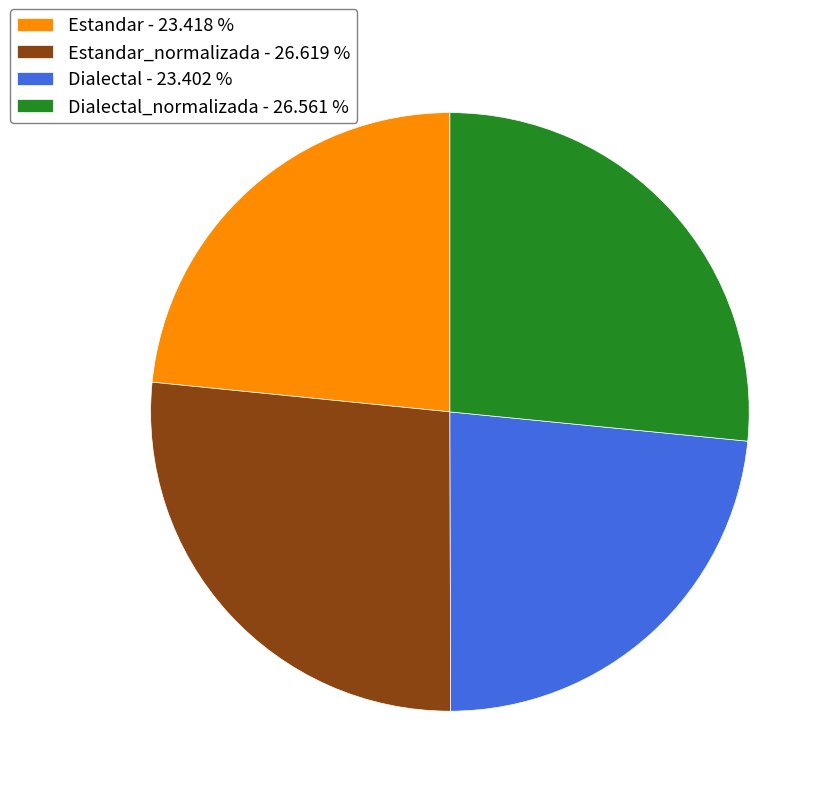

Approximately how many times larger is the value at Estandar - 23.418 % compared to Dialectal_normalizada - 26.561 %?

0.9